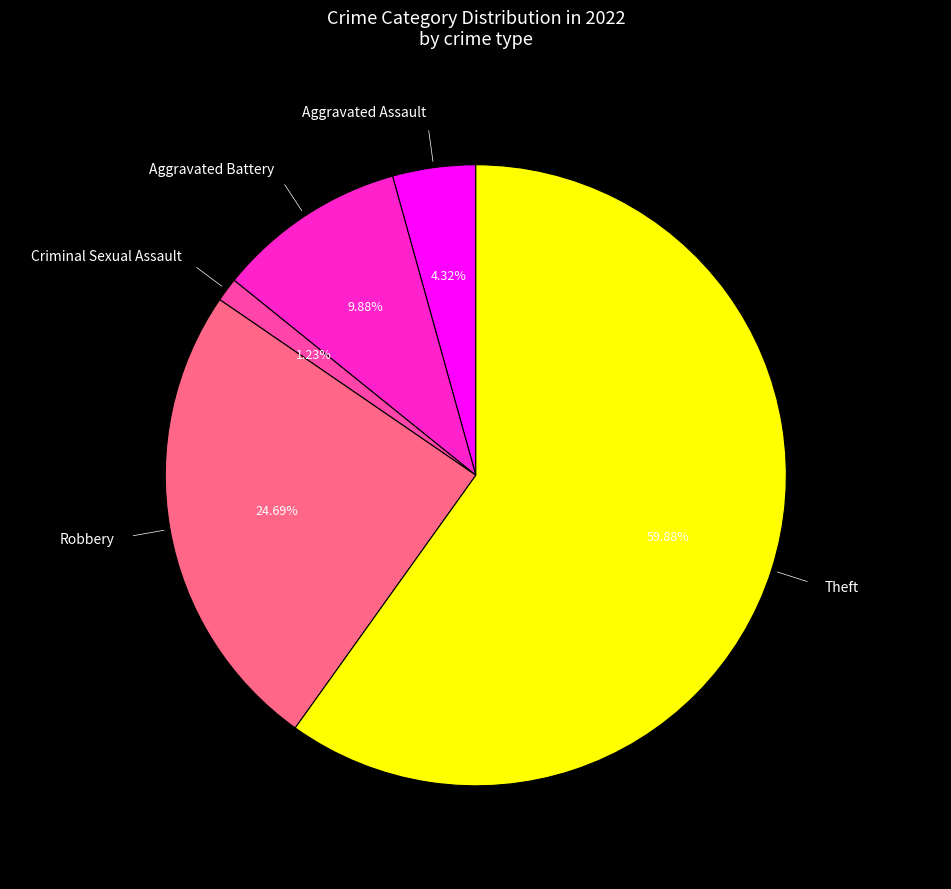

To the nearest percent, what is the difference between the largest and smallest slice percentages?

59%